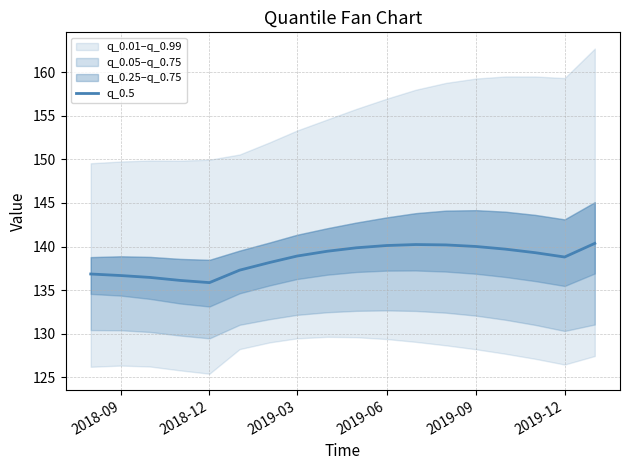

Is it true that q_0.5 equals 94.8 at 2019-12?

False